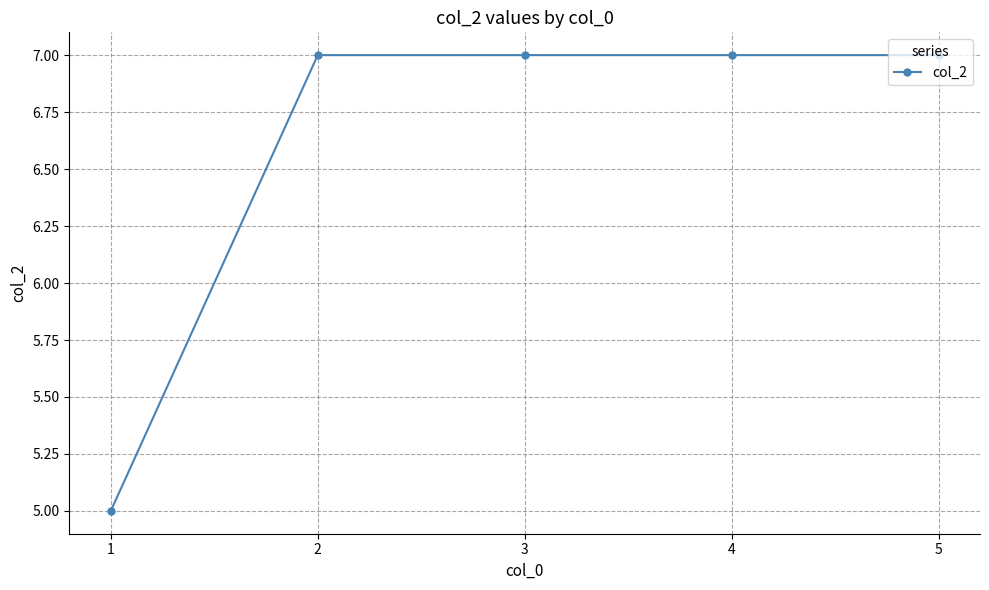

What is the value of the 1st point from the left?

5